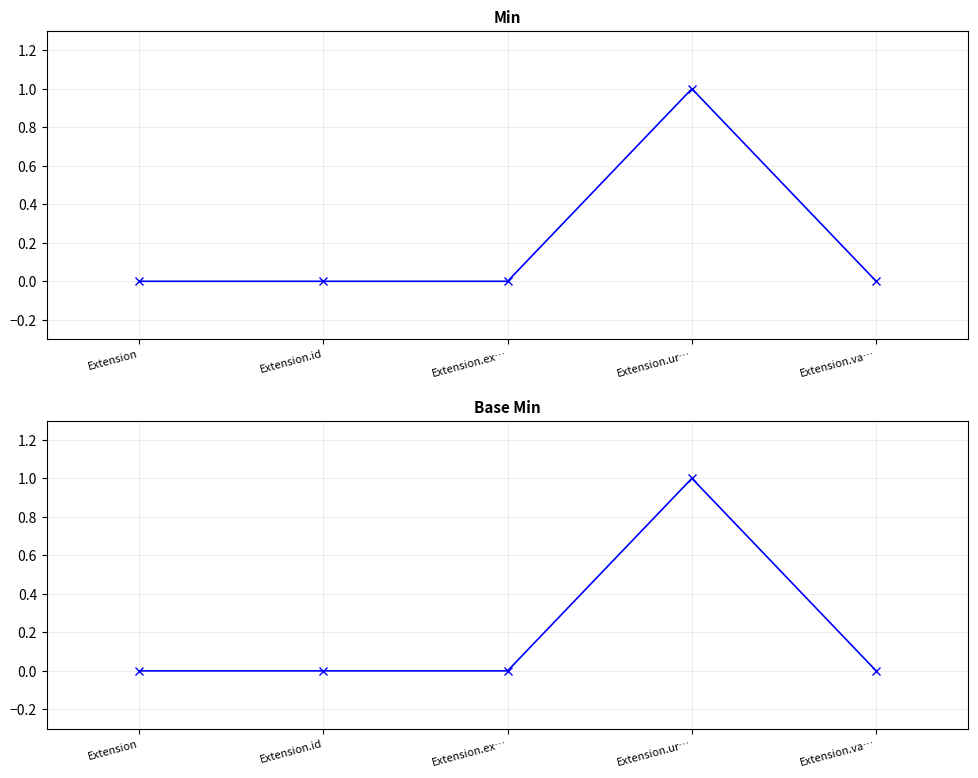

Reading left to right, transcribe all the data shown in this chart.

Min: Extension=0	Extension.id=0	Extension.ex…=0	Extension.ur…=1	Extension.va…=0
Base Min: Extension=0	Extension.id=0	Extension.ex…=0	Extension.ur…=1	Extension.va…=0